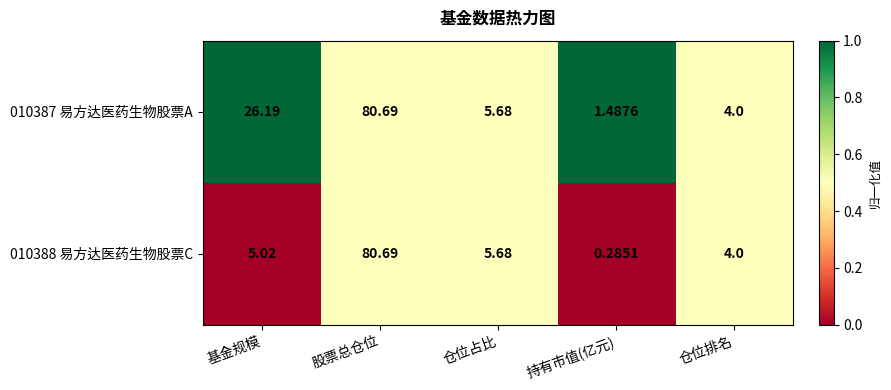

At which label is 010387 易方达医药生物股票A closest to 41?

基金规模